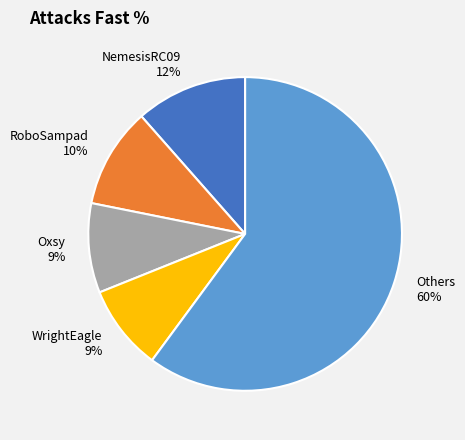

How many segments does this pie chart have?

5